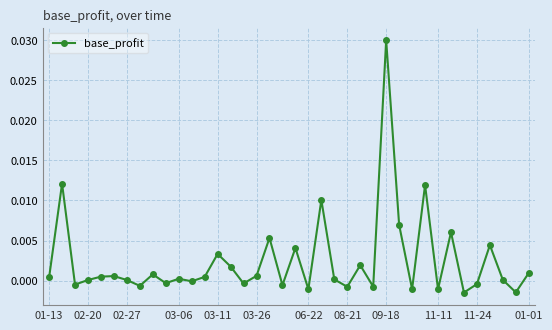

How many points are lower than both their immediate neighbors (excluding endpoints)?

13